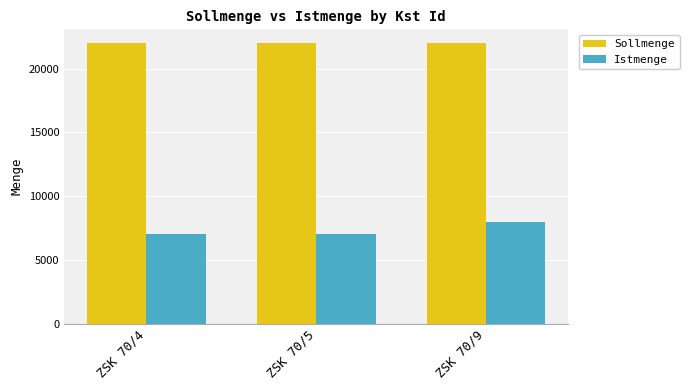

The value of Sollmenge at ZSK 70/5 is 22000. True or false?

True